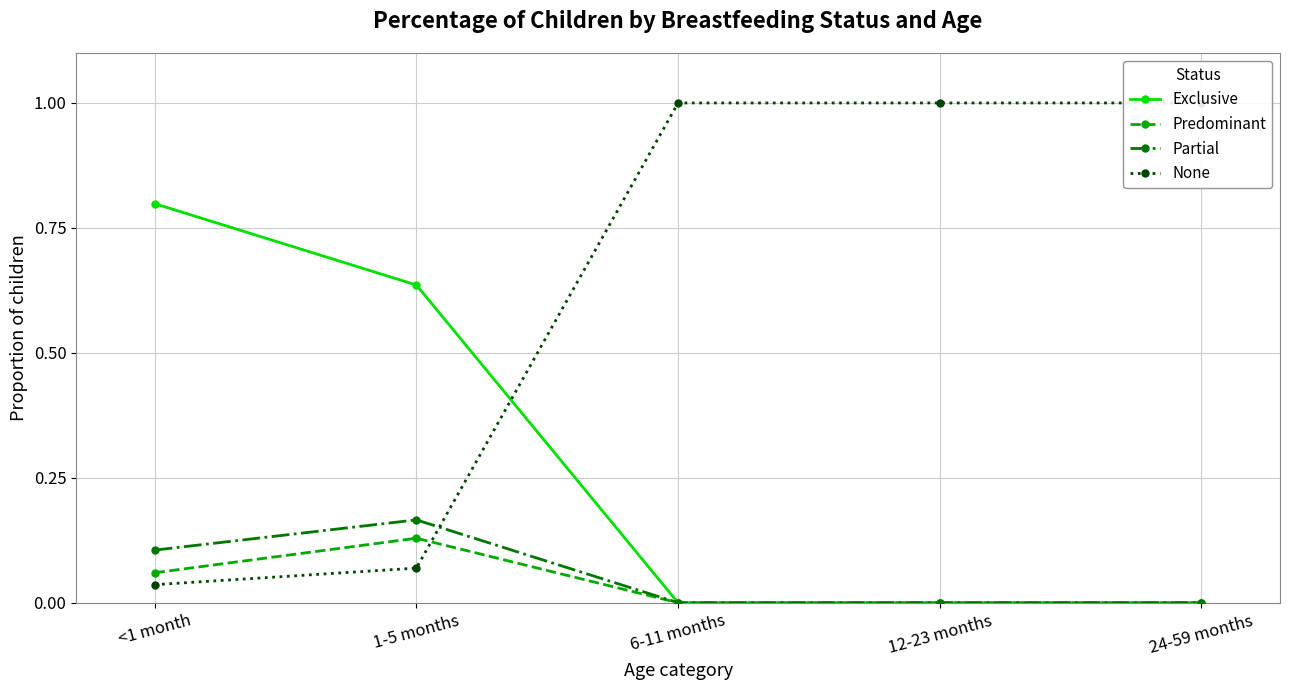

At which category does the chart reach its peak across all series?

6-11 months